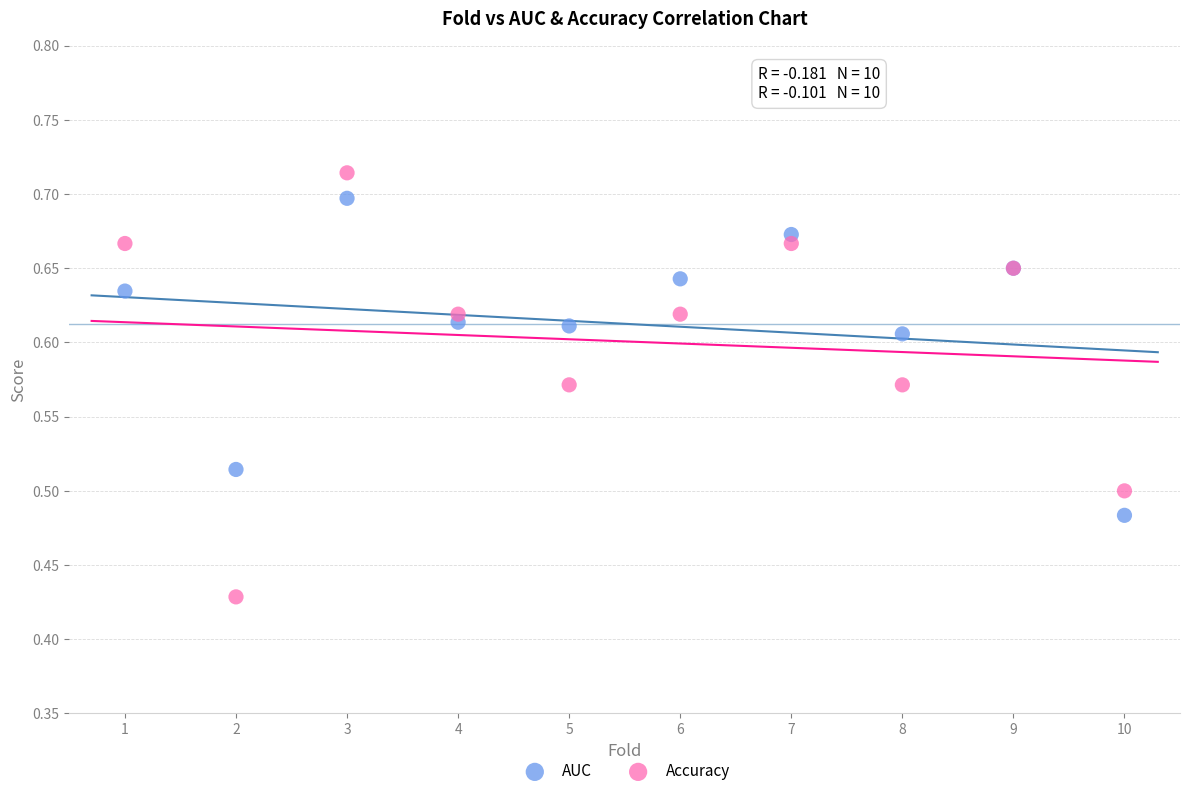

Which series contains the lowest Y value?

Accuracy